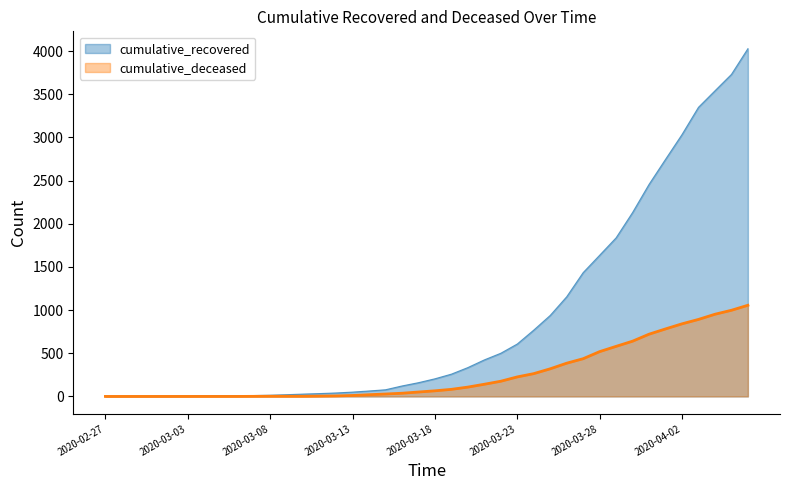

What are all the series names shown in the legend?

cumulative_recovered, cumulative_deceased